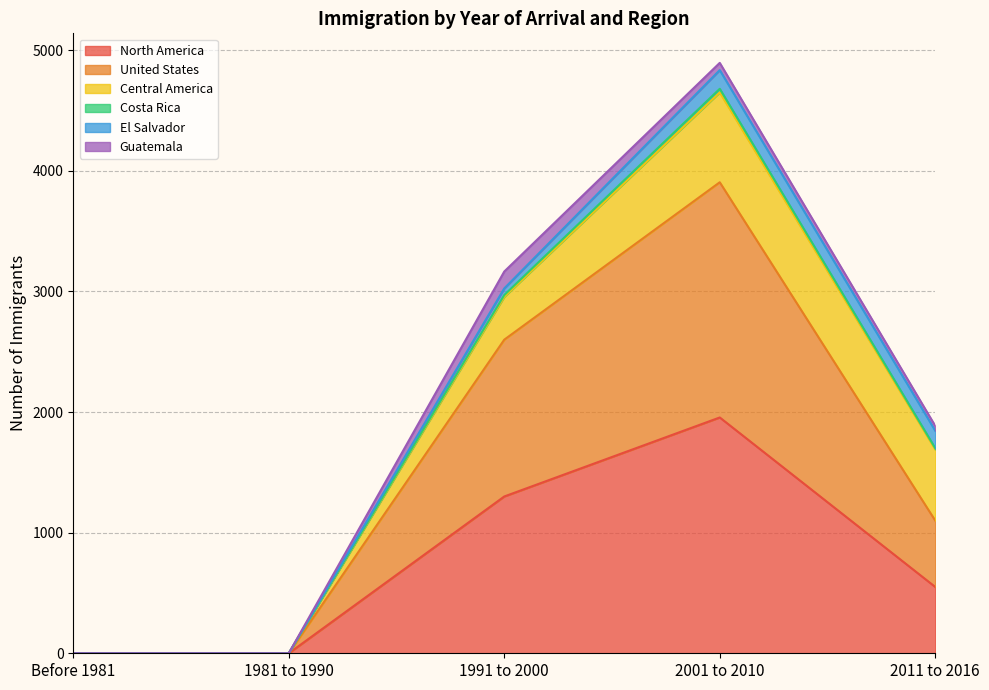

What is the average value of the North America series?

761